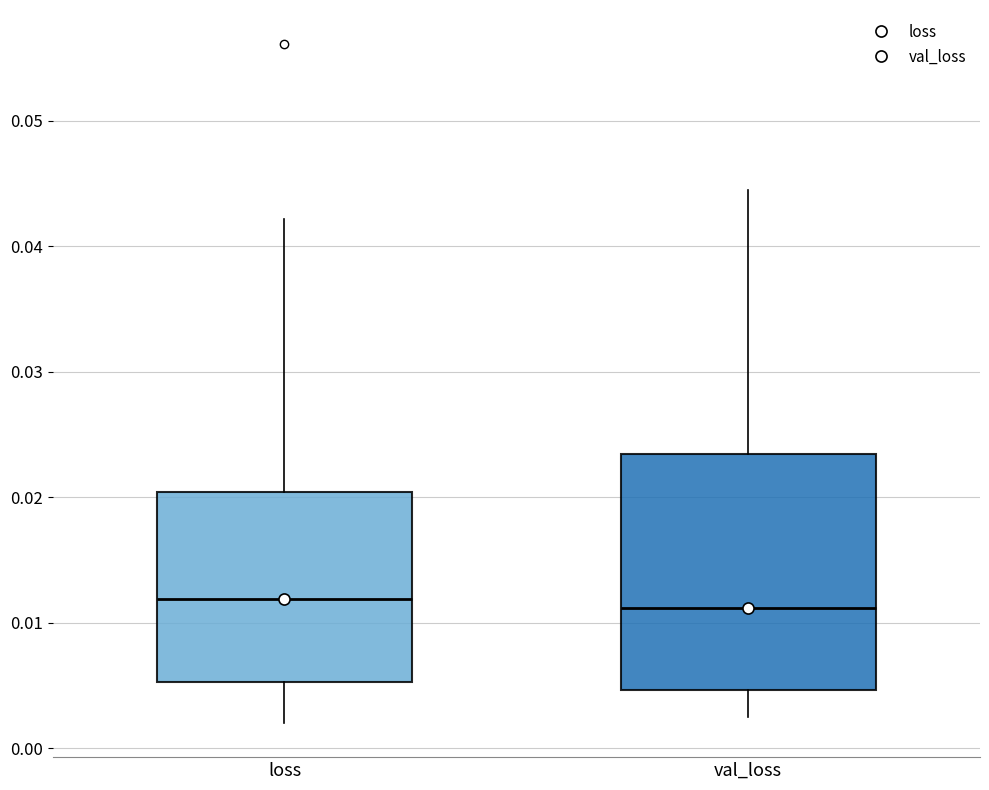

Which box is the tallest, from its lower edge to its upper edge?

val_loss